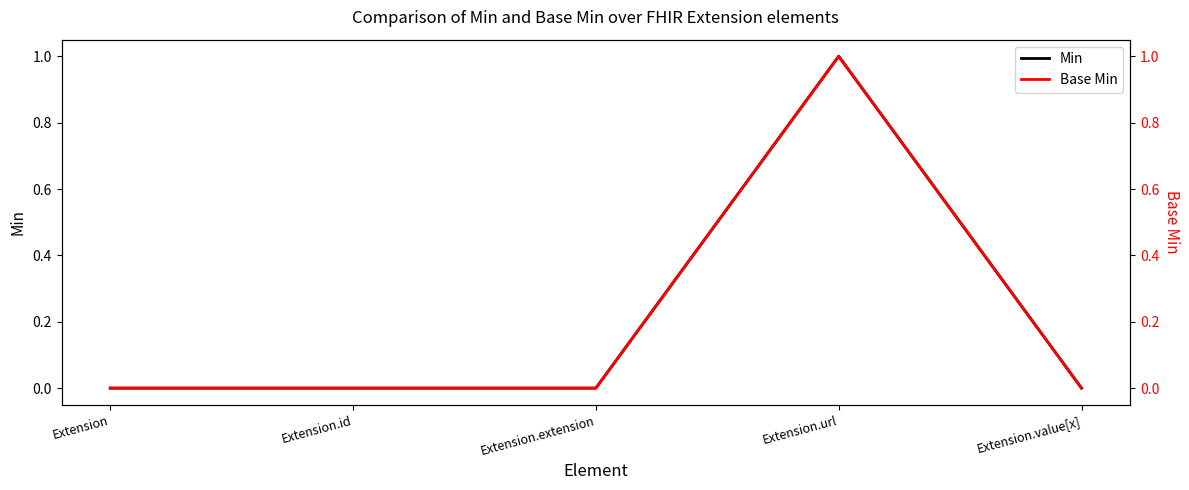

At which label does Min reach its minimum?

Extension